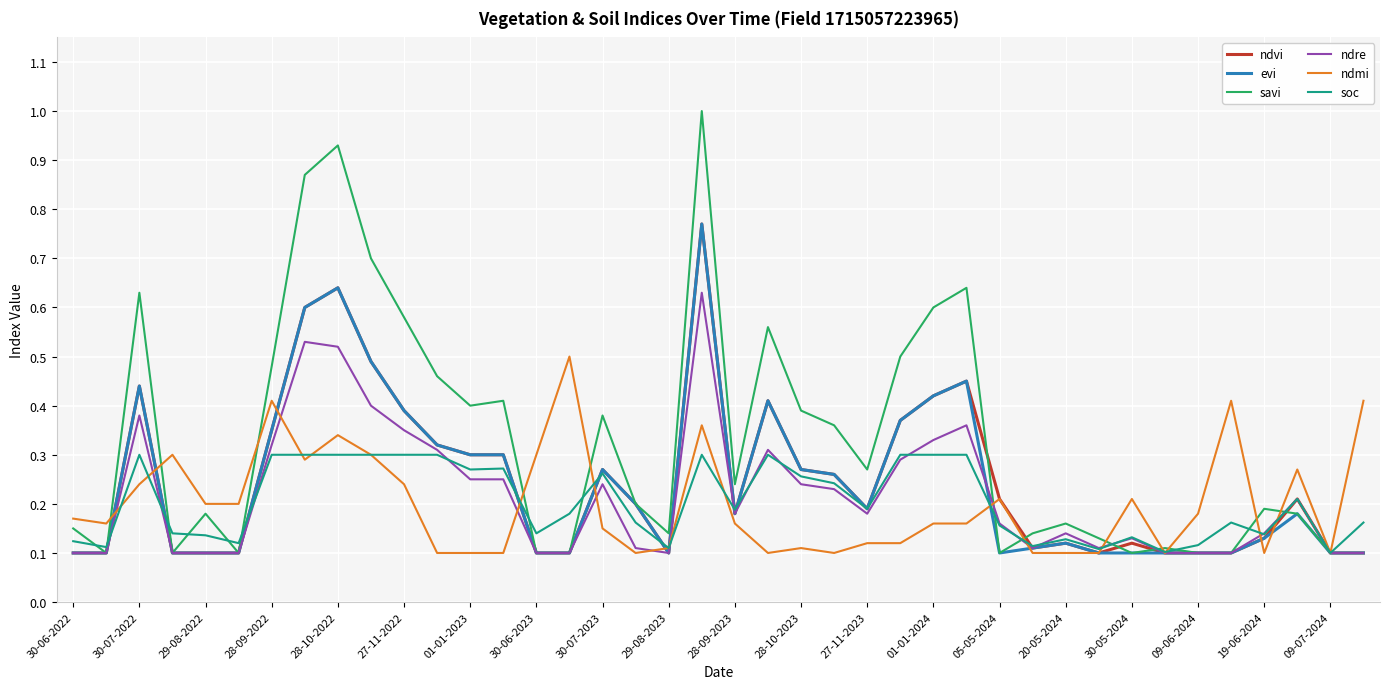

What is the greatest value displayed?

1.0